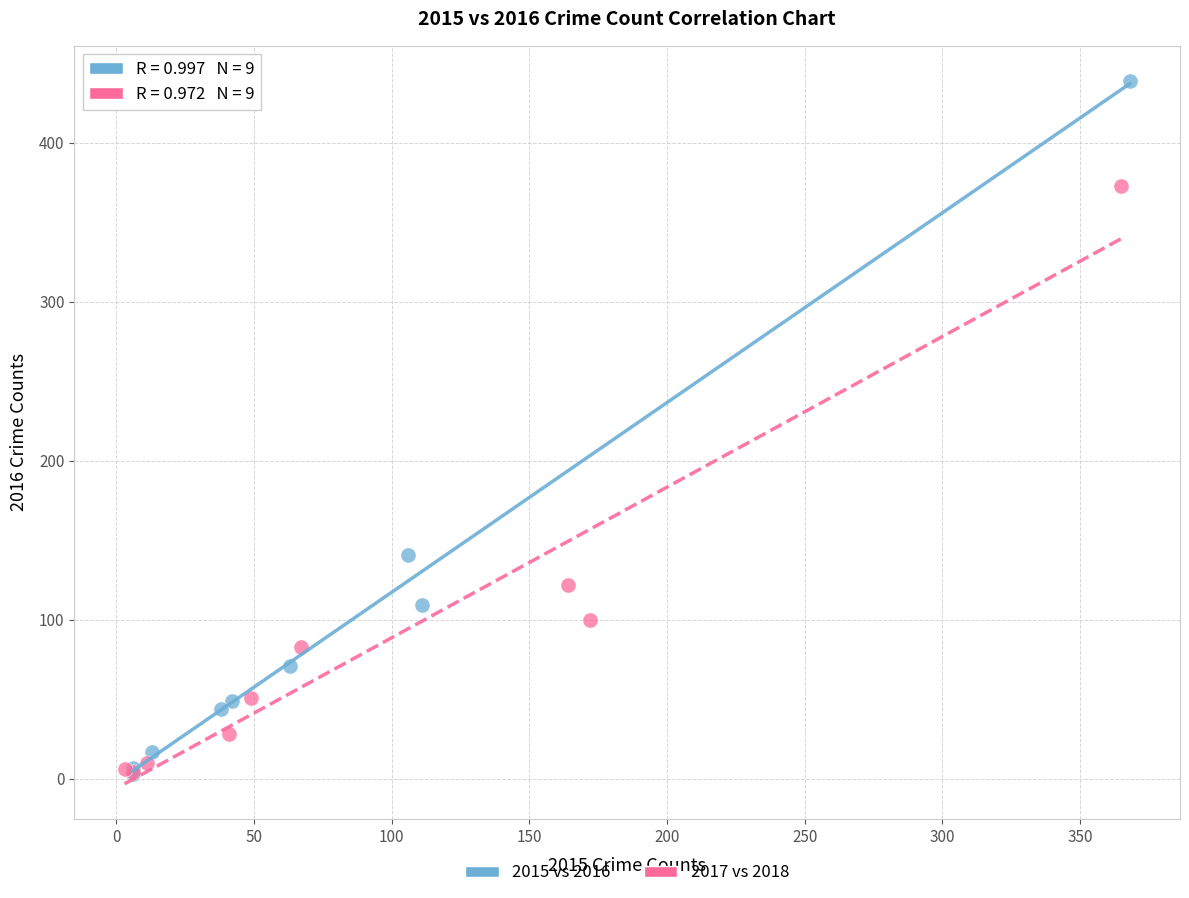

Which series has the widest spread of Y values?

2015 vs 2016